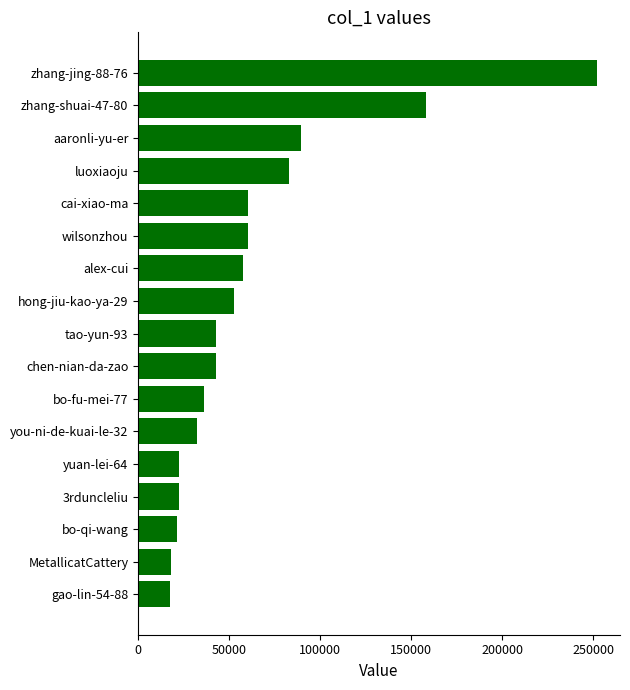

Does the chart contain any negative values?

No